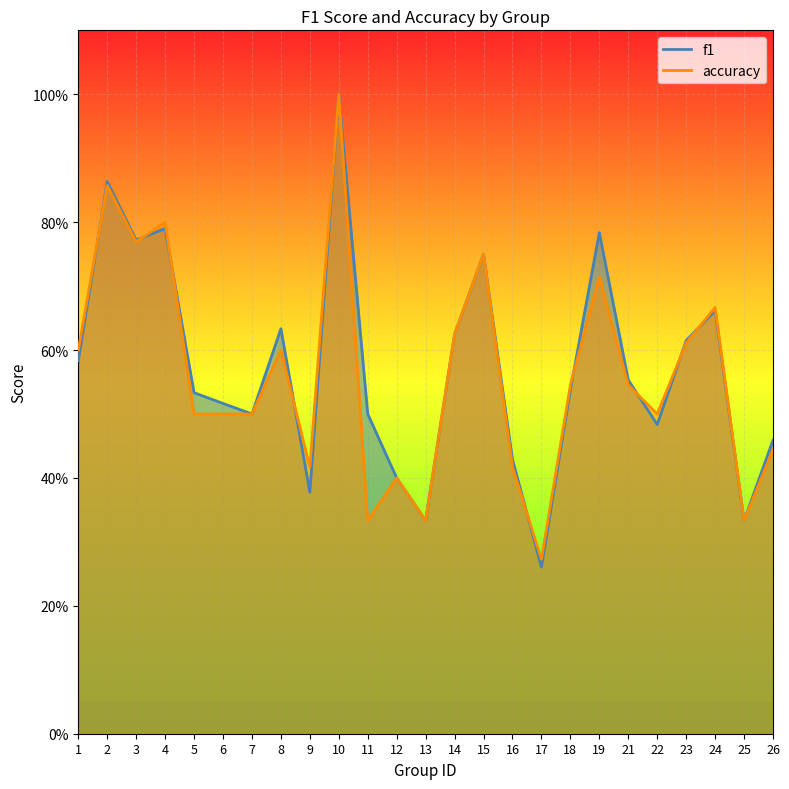

What is the maximum value shown in the chart?

1.0